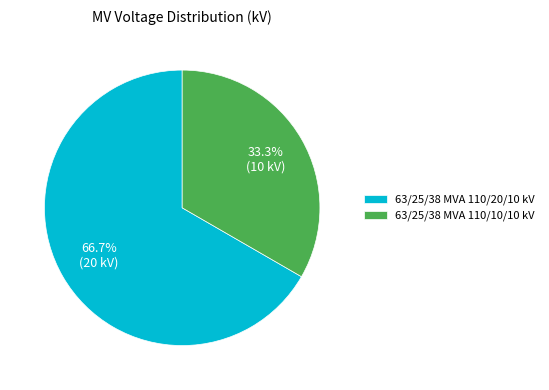

To the nearest percent, what portion does 63/25/38 MVA 110/10/10 kV represent?

33%